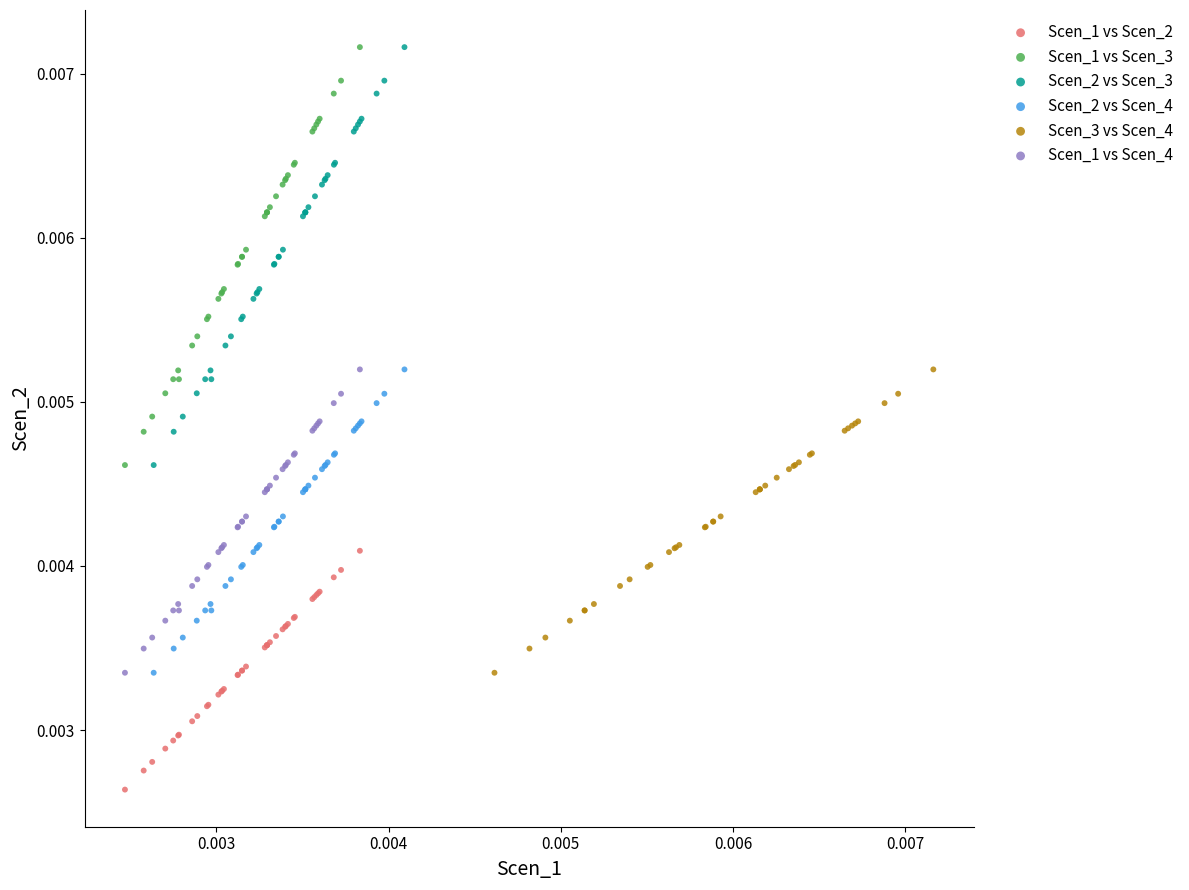

Which series reaches the minimum Y coordinate?

Scen_1 vs Scen_2